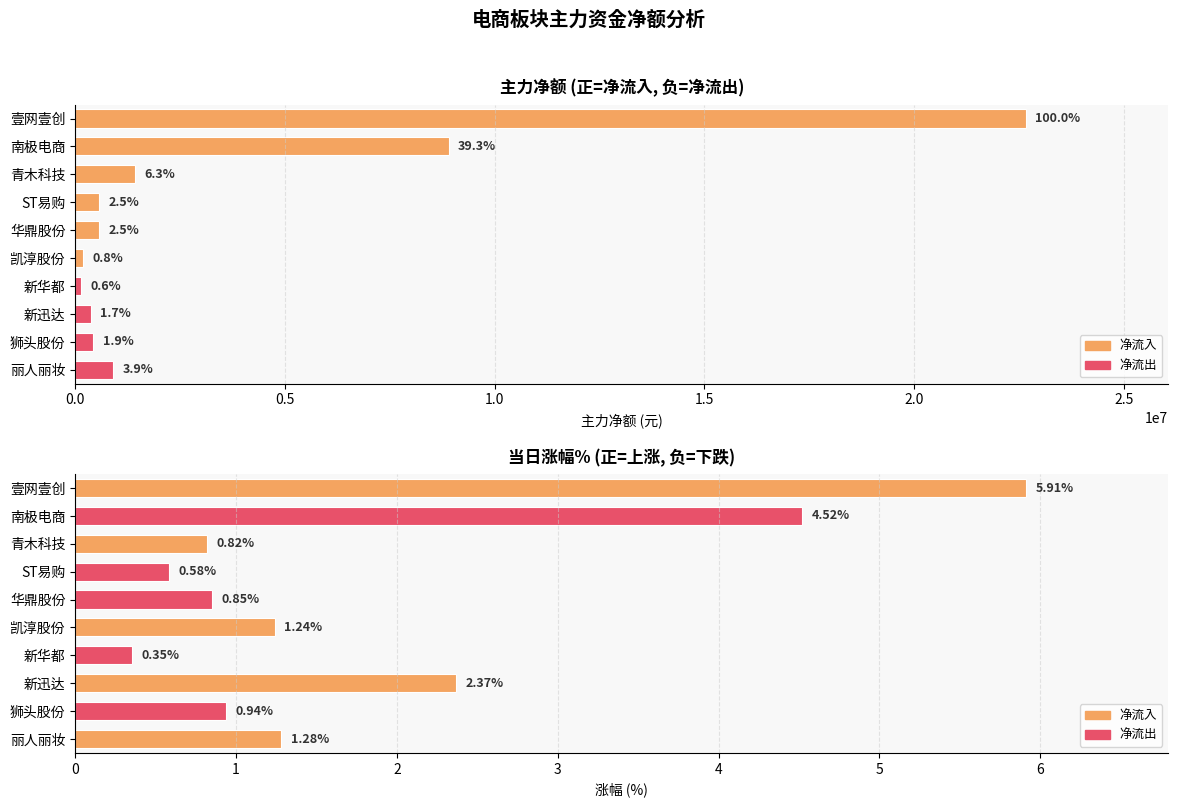

At 南极电商, list the series in order from largest to smallest.

主力净额, 涨幅%